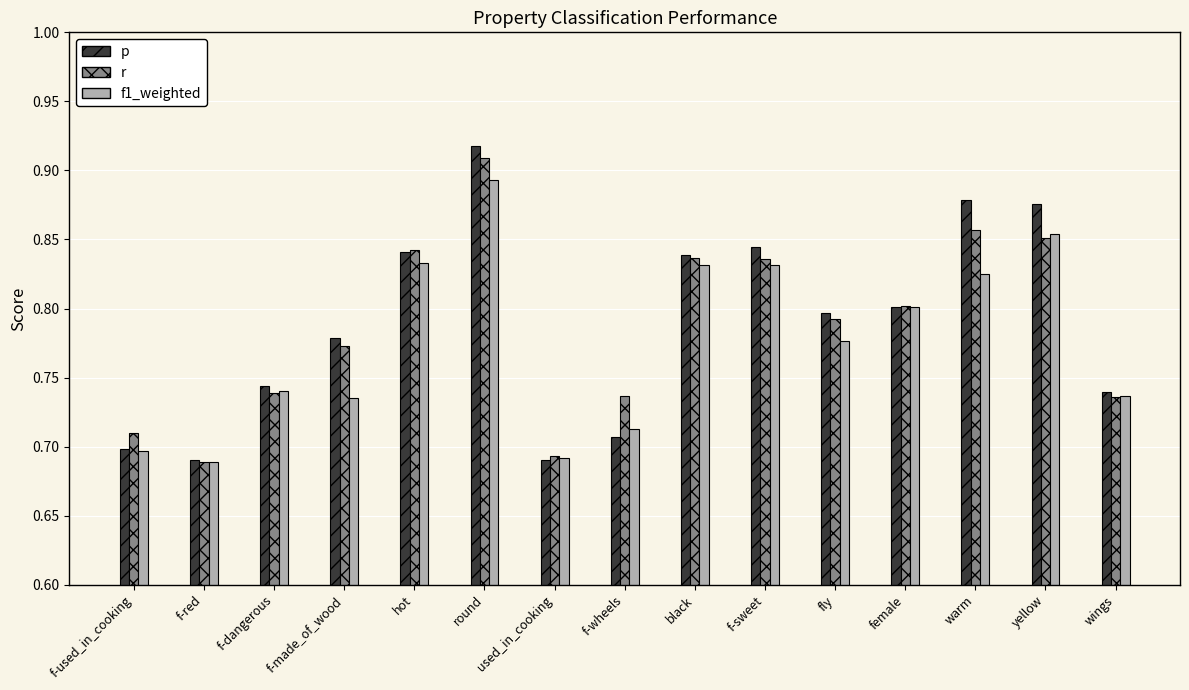

At which label does f1_weighted reach its peak?

round